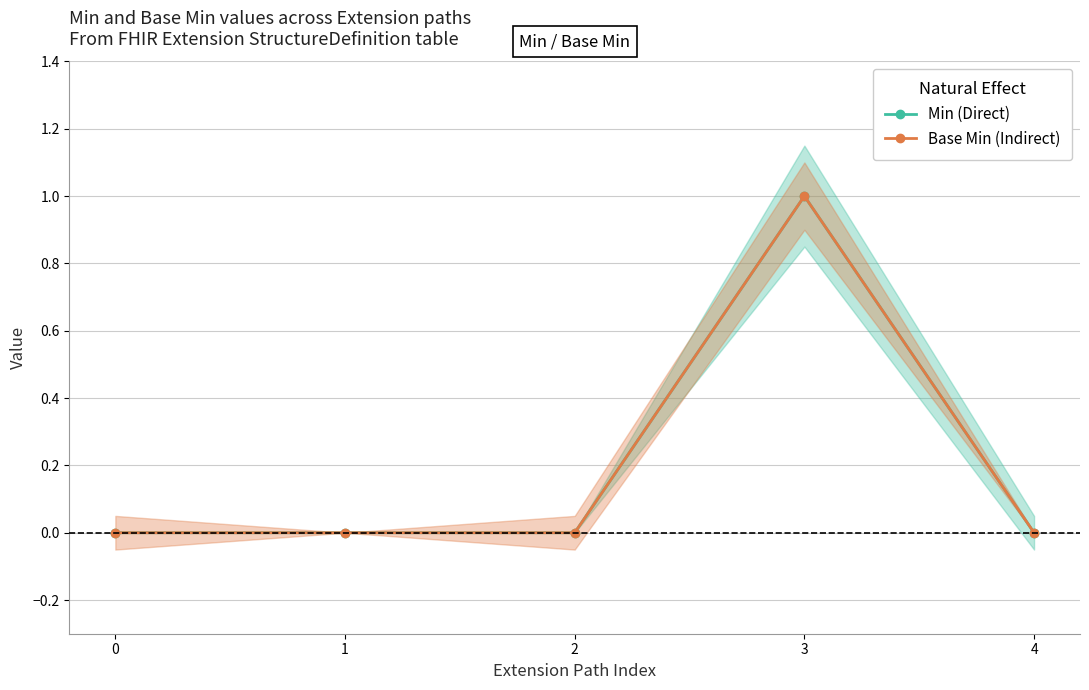

True or false: Base Min (Indirect) has more than 0 interior local peaks.

True